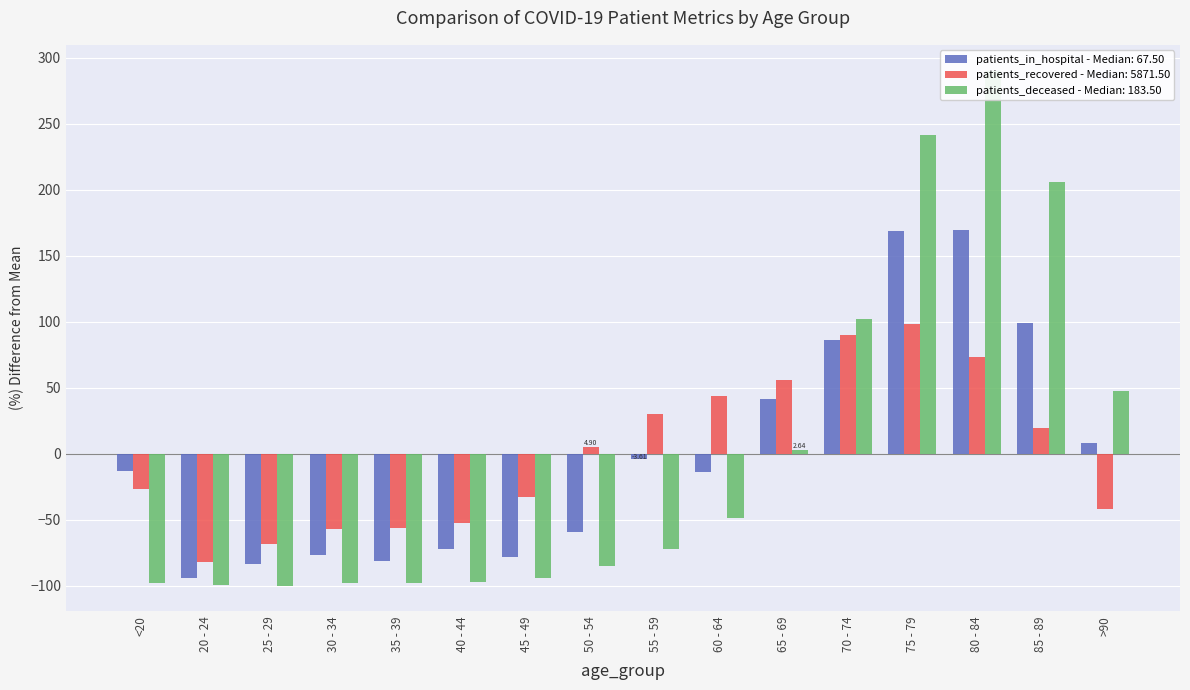

How many bars are there in each group?

3